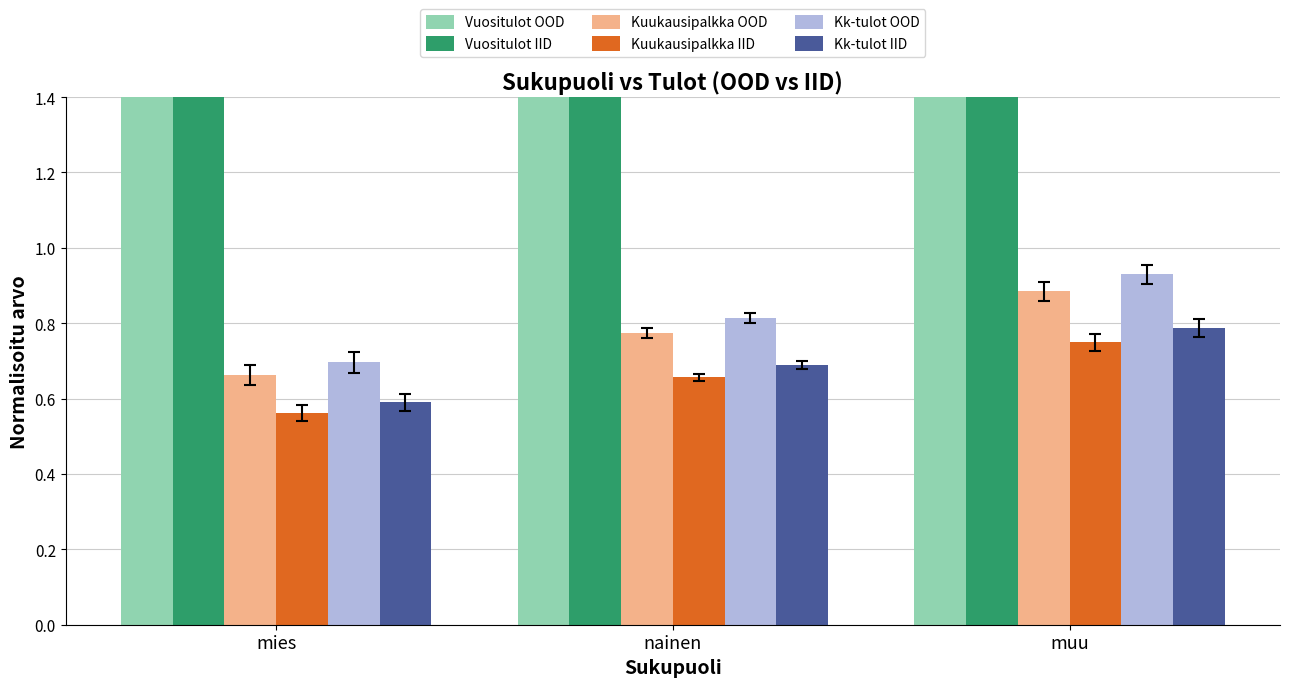

What value does the Kk-tulot IID series have at mies?

0.6